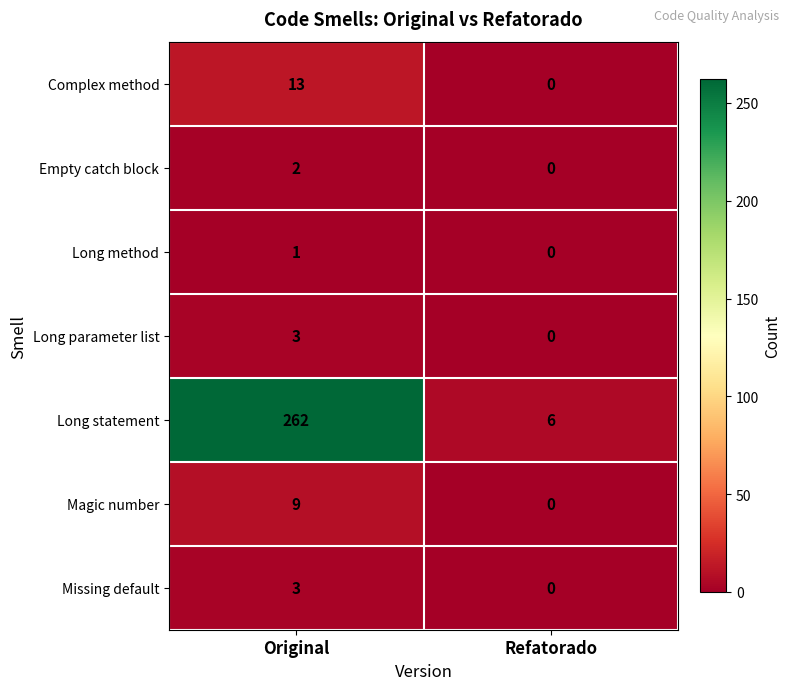

What is the maximum value for Long parameter list?

3